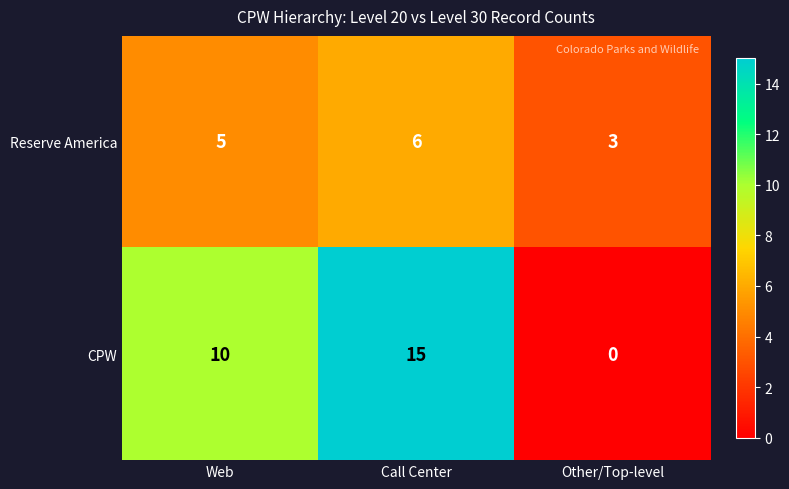

What is the average value of the Reserve America series?

5